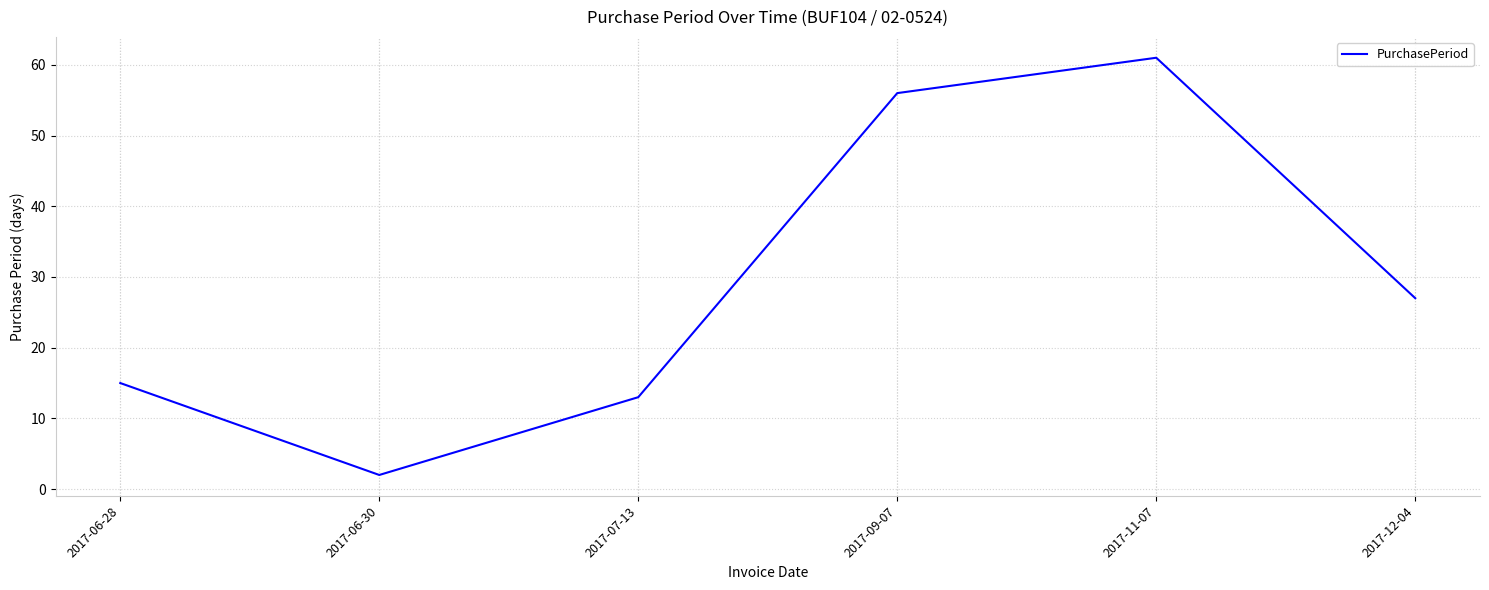

What is the change in value from 2017-06-28 to 2017-12-04?

+12